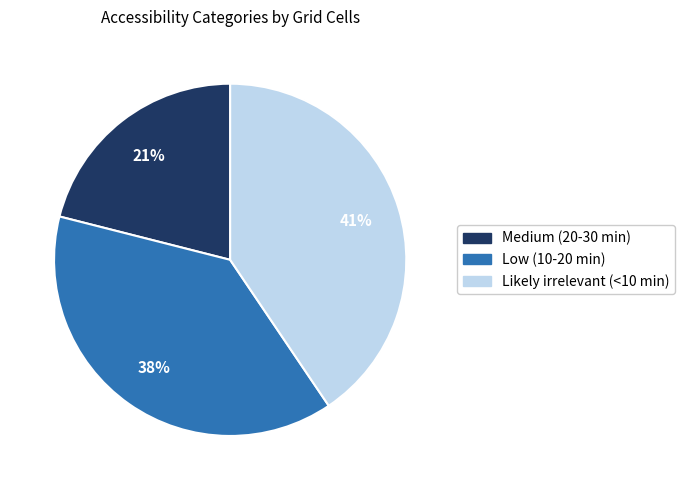

Does Likely irrelevant (<10 min) account for over 50% of the chart?

No